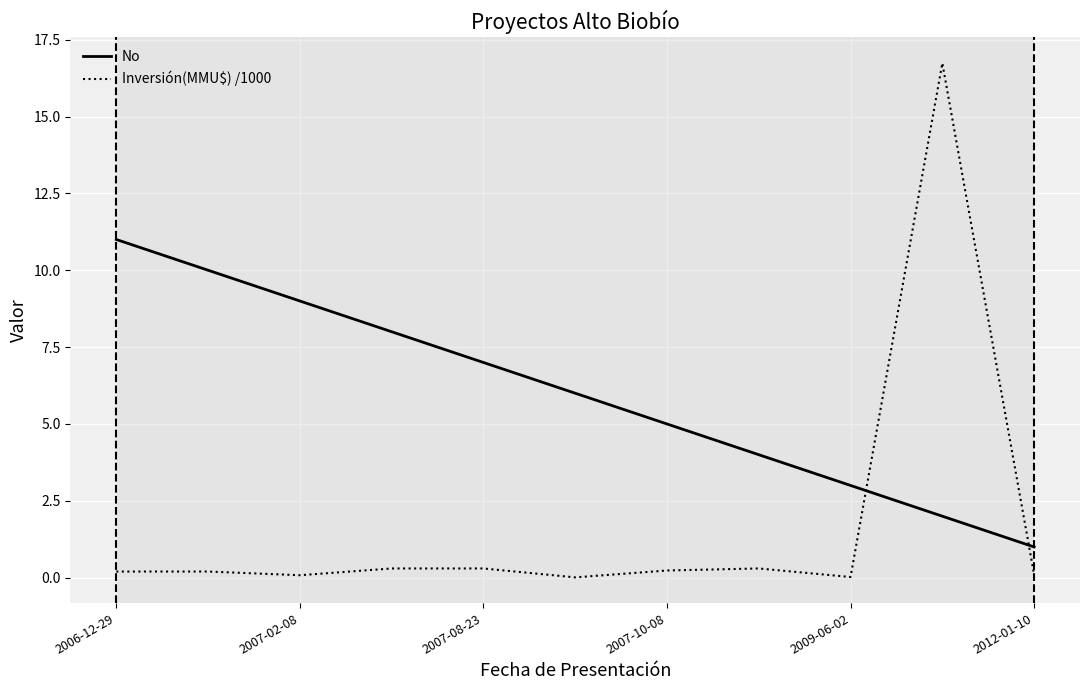

Is this an area chart (filled region under the line)?

No